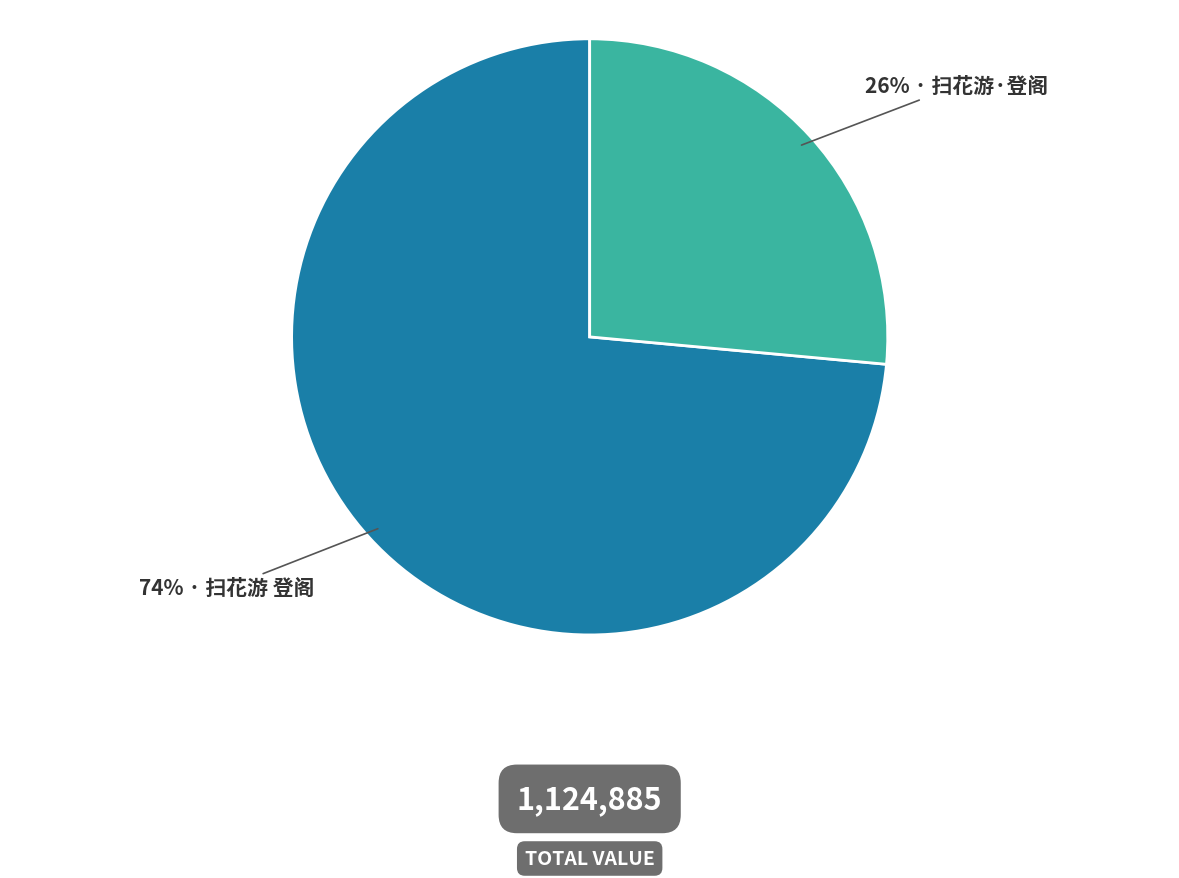

Does any single category account for the majority?

Yes